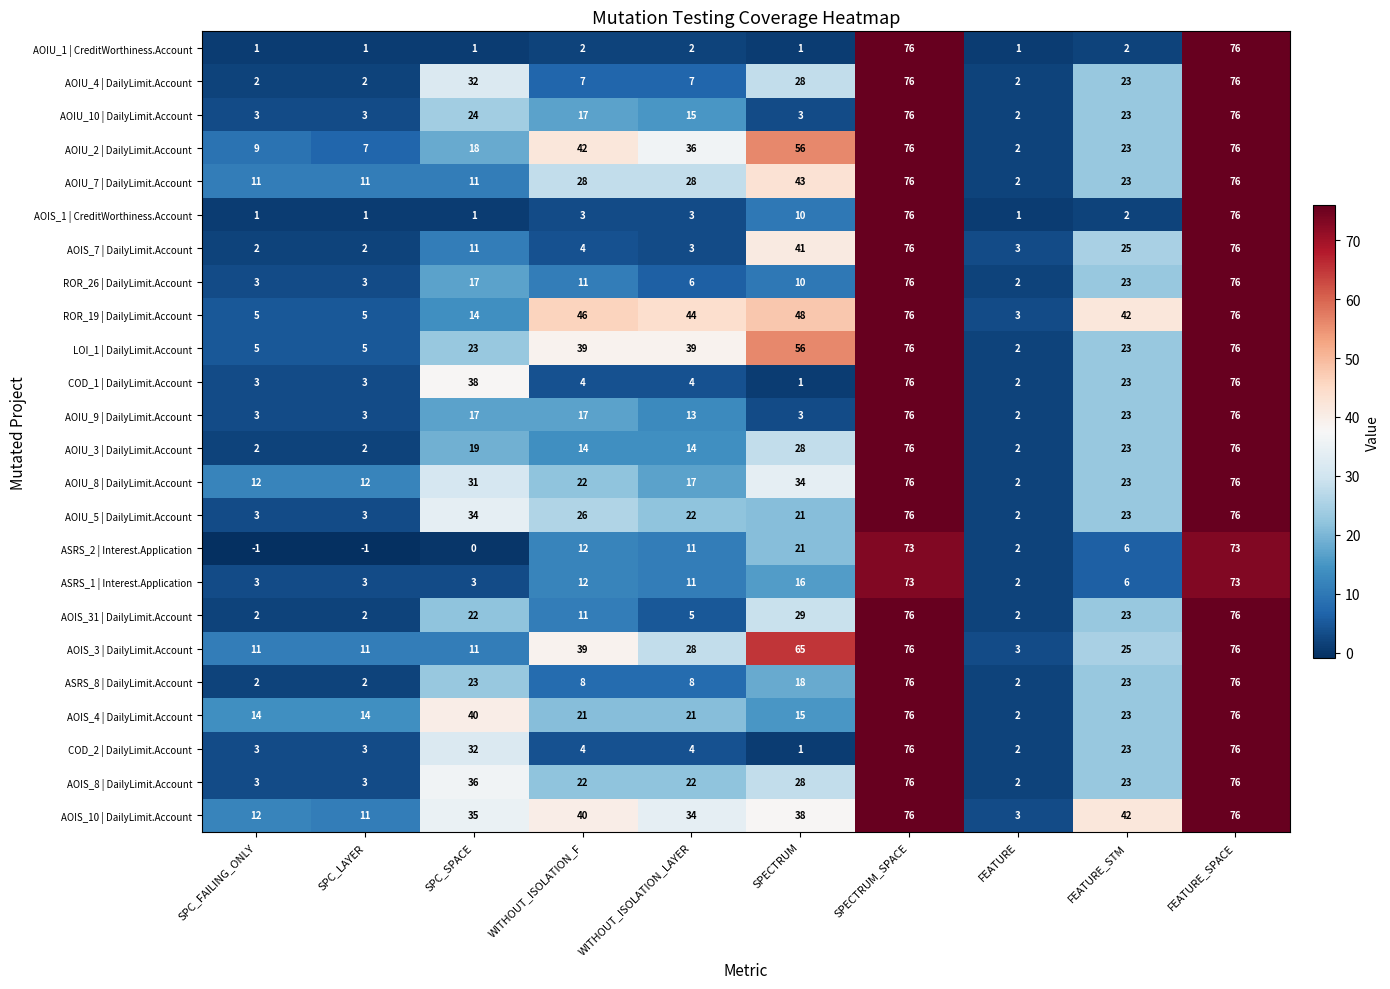

True or false: AOIU_1 | CreditWorthiness.Account has a value of 1 at SPC_FAILING_ONLY.

True